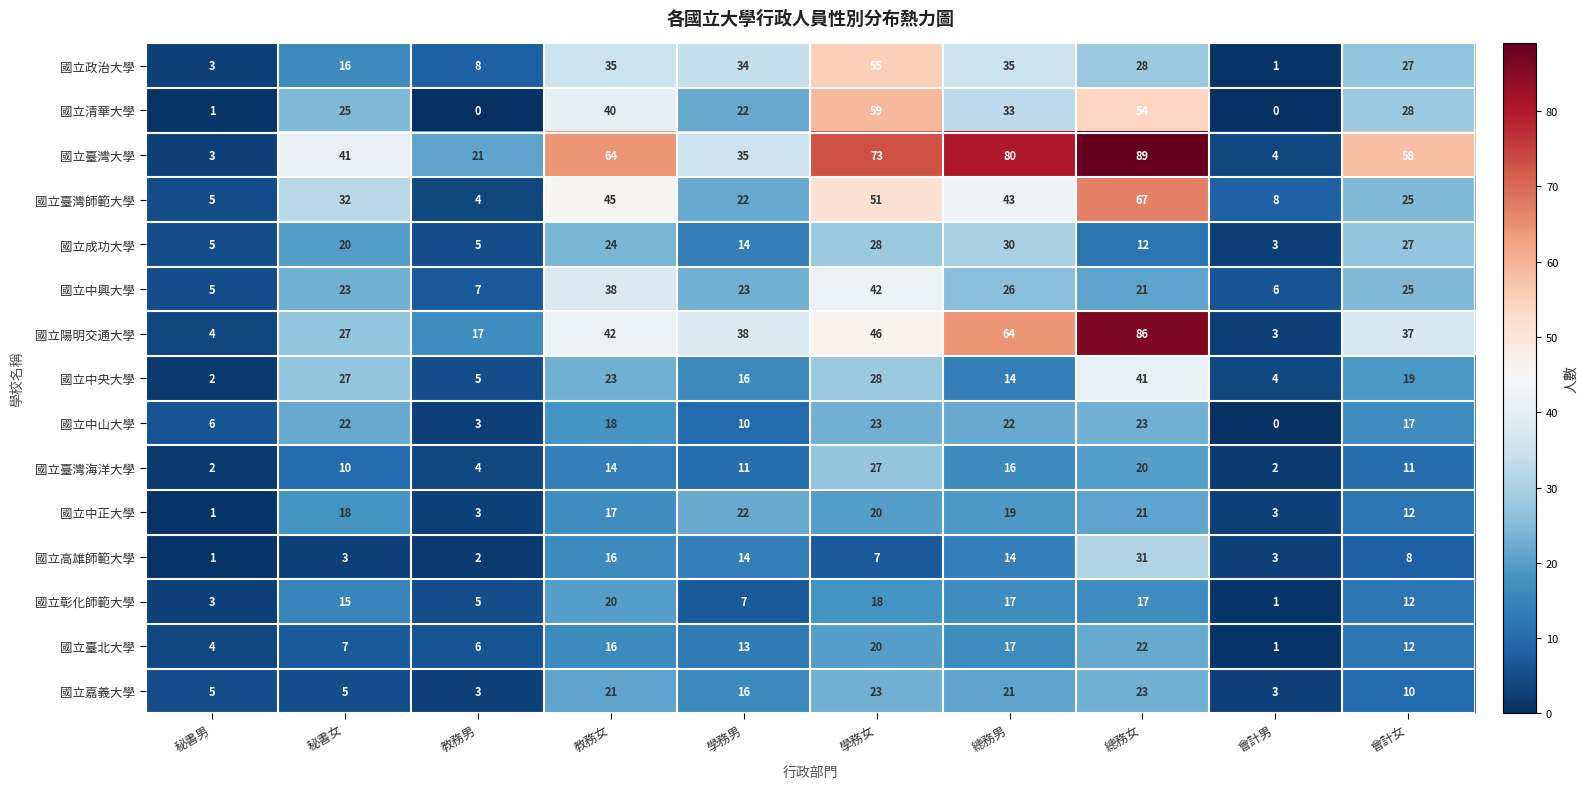

How many data points does each series have?

10